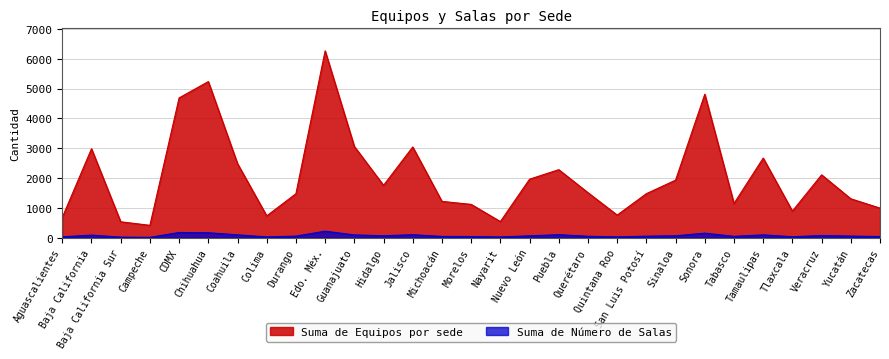

The value of Suma de Equipos por sede at Colima is 729.0. True or false?

True